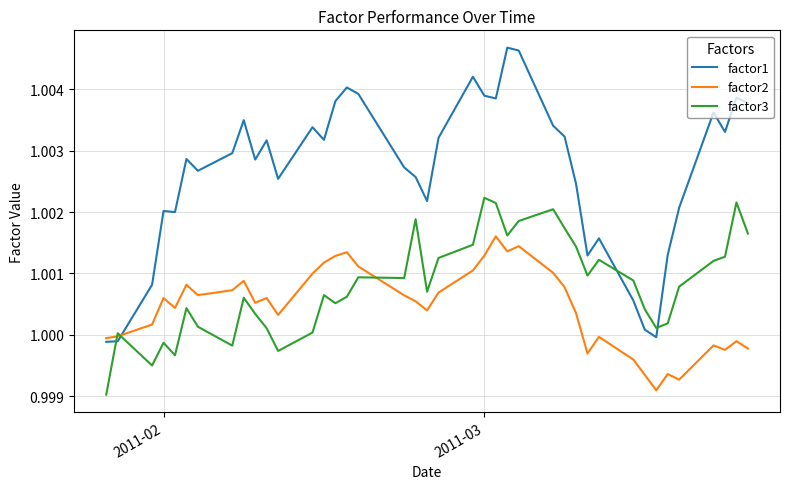

Which series has the largest total across all categories?

factor1